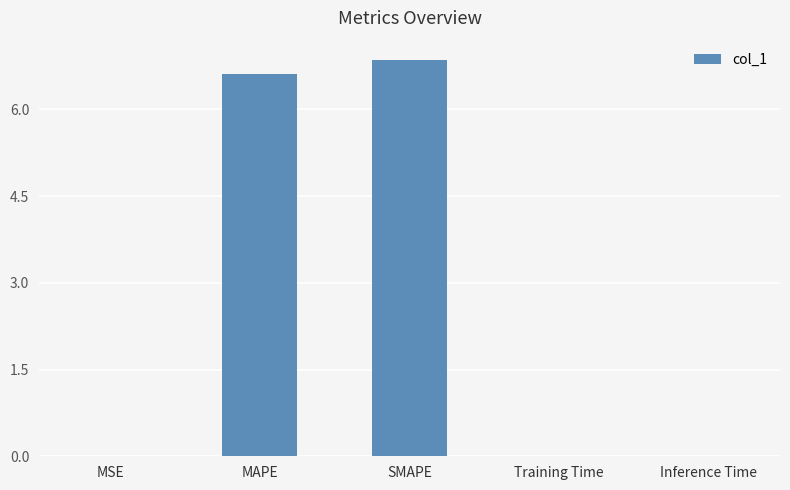

What is the greatest value displayed?

6.8